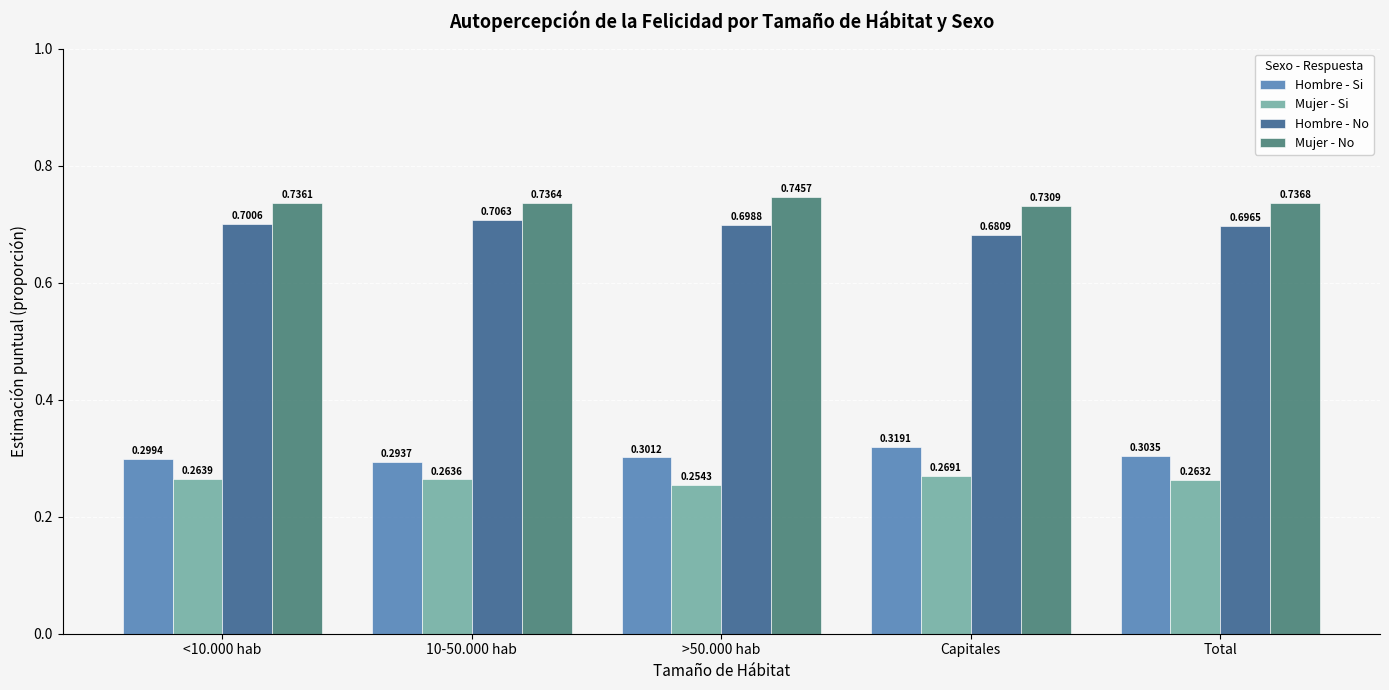

Which label corresponds to the smallest value in the chart?

>50.000 hab